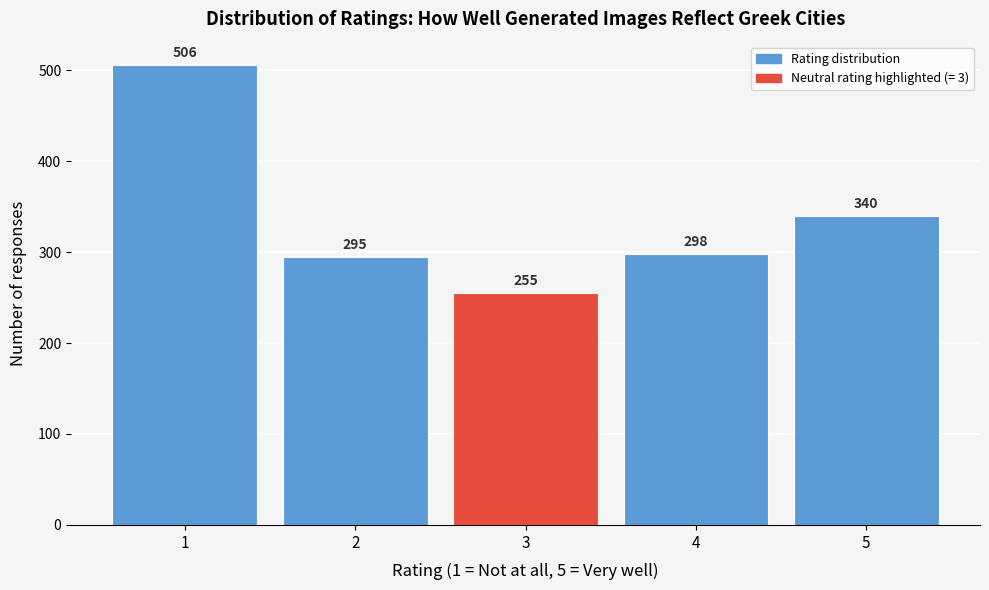

Over which range of the x-axis is the bar tallest?

0.5 to 1.5